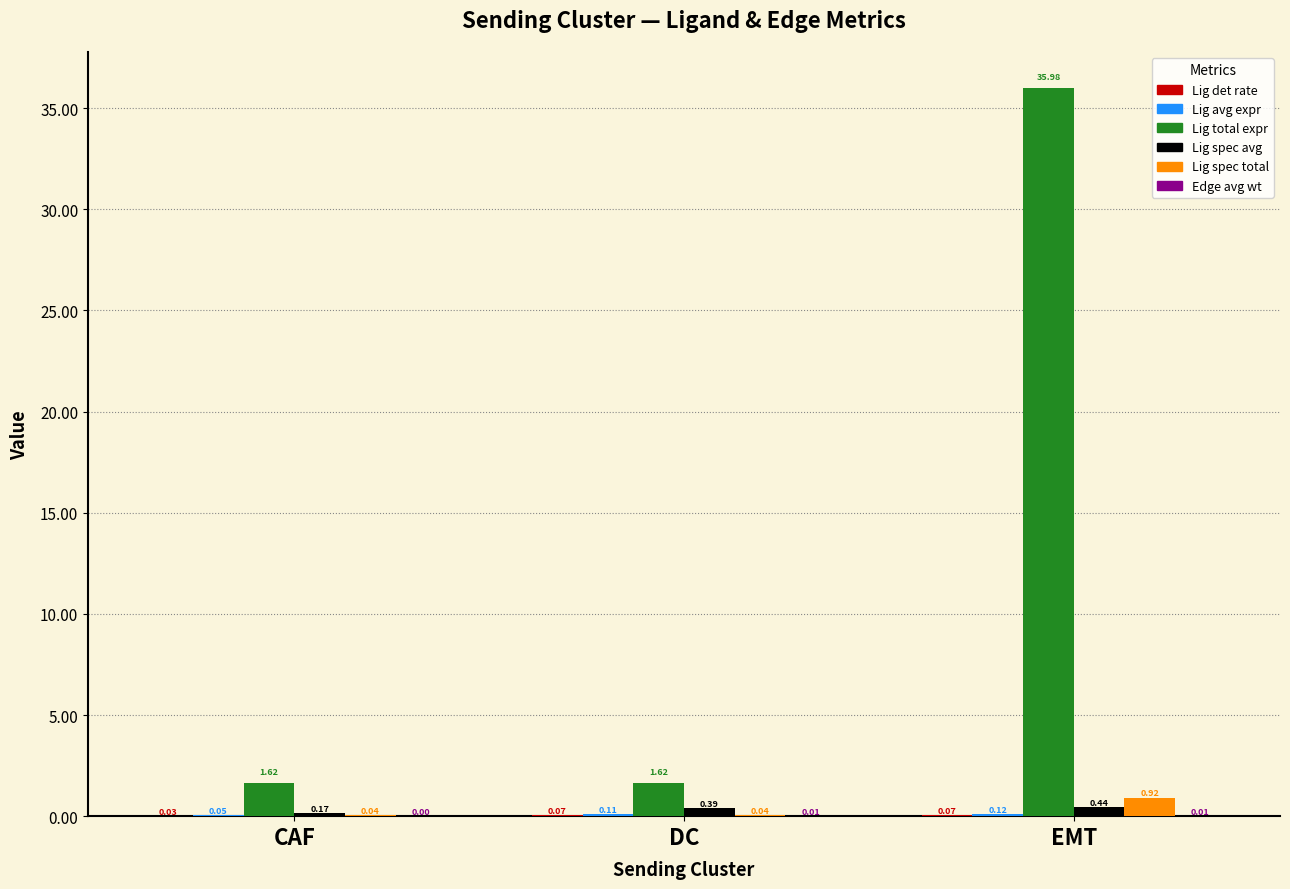

Which label corresponds to the largest value in the chart?

EMT